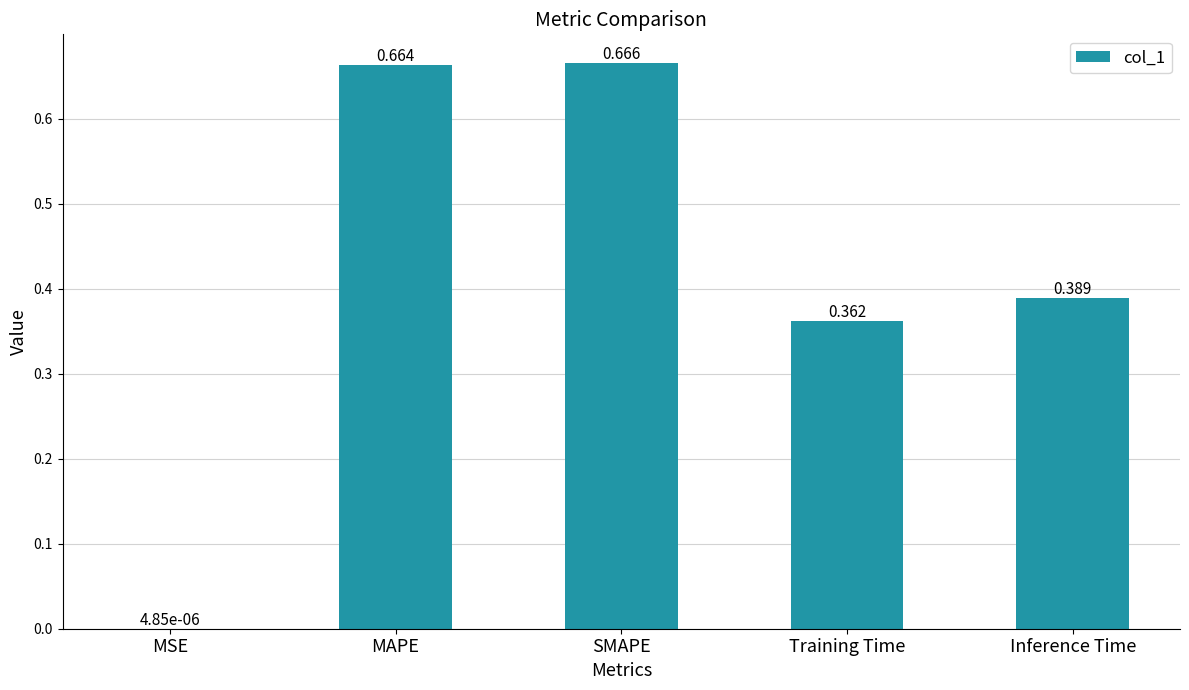

At which category does the chart reach its peak across all series?

SMAPE